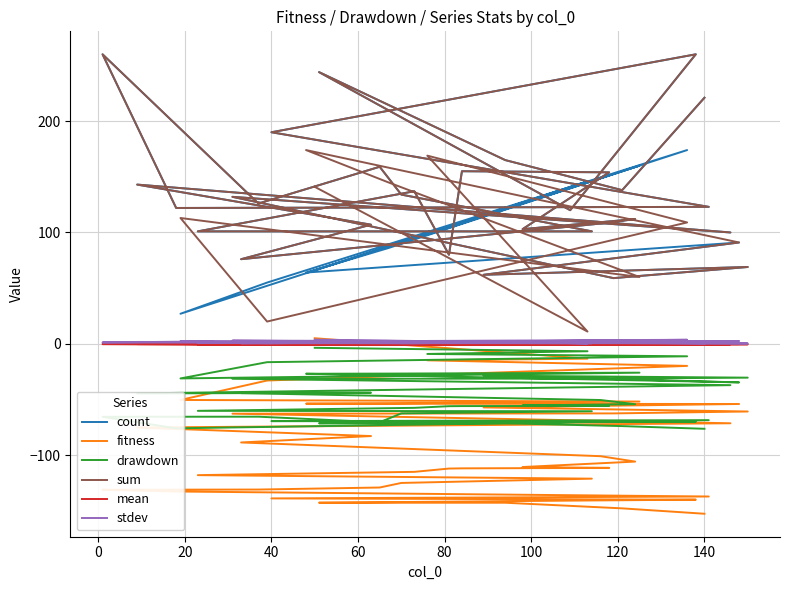

Reading right to left, transcribe all the data shown in this chart.

count: 221.0	138.0	165.0	244.0	120.0	260.0	190.0	123.0	122.0	260.0	126.0	159.0	134.0	101.0	101.0	137.0	80.0	155.0	154.0	103.0	112.0	108.0	76.0	107.0	143.0	100.0	132.0	59.0	69.0	62.0	91.0	64.0	86.0	160.0	27.0	55.0	174.0	98.0	146.0	66.0
fitness: -152.6	-147.8	-142.7	-142.7	-140.8	-140.0	-138.8	-137.1	-132.6	-131.1	-130.9	-129.0	-124.9	-121.1	-117.9	-115.0	-112.0	-111.8	-111.4	-110.7	-105.8	-100.9	-88.6	-82.8	-75.2	-71.4	-62.7	-62.5	-60.8	-57.1	-54.0	-53.8	-53.5	-51.8	-50.4	-33.0	-19.8	-14.8	-13.3	5.0
drawdown: -76.3	-73.9	-71.4	-71.4	-70.4	-70.0	-69.4	-68.6	-75.9	-65.5	-65.4	-70.5	-62.5	-60.5	-60.2	-57.5	-56.0	-55.9	-55.7	-55.3	-54.2	-50.5	-44.3	-44.0	-44.6	-37.1	-31.4	-31.2	-30.4	-28.6	-34.6	-26.9	-26.7	-25.9	-31.1	-16.5	-11.2	-9.1	-6.7	-3.6
sum: 221.0	138.0	165.0	244.0	120.0	260.0	190.0	123.0	122.0	260.0	126.0	159.0	134.0	101.0	101.0	137.0	80.0	155.0	154.0	103.0	112.0	108.0	76.0	107.0	143.0	100.0	132.0	59.0	69.0	62.0	91.0	174.0	145.0	60.0	113.0	20.0	109.0	169.0	11.0	141.0
mean: -0.3	-0.5	-0.4	-0.3	-0.6	-0.3	-0.4	-0.6	-0.5	-0.3	-0.5	-0.4	-0.5	-0.6	-0.6	-0.4	-0.7	-0.4	-0.4	-0.5	-0.5	-0.5	-0.6	-0.4	-0.2	-0.3	-0.2	-0.5	-0.4	-0.5	-0.2	-0.2	-0.2	-0.4	-0.2	-0.8	-0.1	-0.0	-0.6	0.1
stdev: 0.4	1.0	1.2	1.0	0.8	2.1	1.5	1.4	1.8	1.2	1.0	1.4	0.7	0.6	1.2	0.5	1.0	0.8	2.7	0.8	1.2	0.8	0.5	1.4	1.7	1.9	2.9	0.8	0.3	0.8	2.6	2.5	2.6	0.8	2.4	0.5	3.6	2.6	0.5	3.8